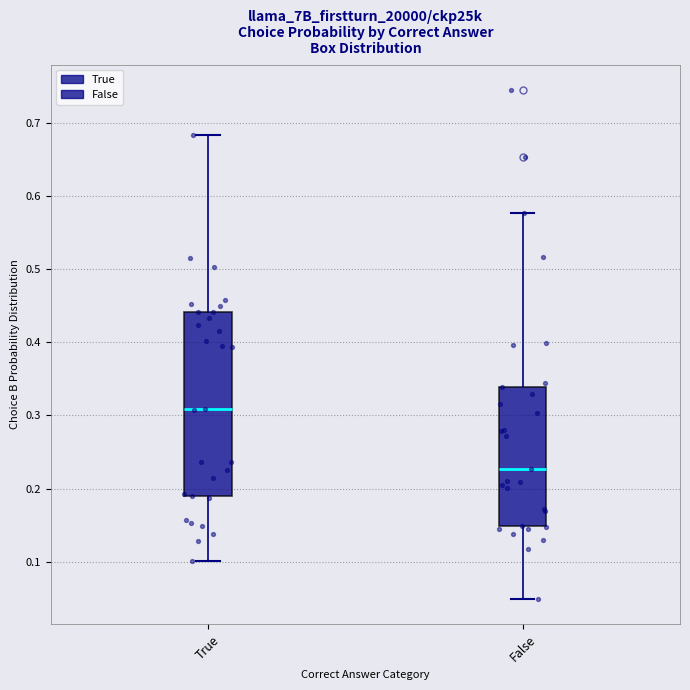

Reading left to right, read every box against the y-axis: the position of its median line, the range the box covers, and the ends of its whiskers. The values are not printed on the chart, so give them approximately, as read against the axis.

True: median 0.31, box 0.19 to 0.44, whiskers 0.10 to 0.68
False: median 0.23, box 0.15 to 0.34, whiskers 0.05 to 0.58